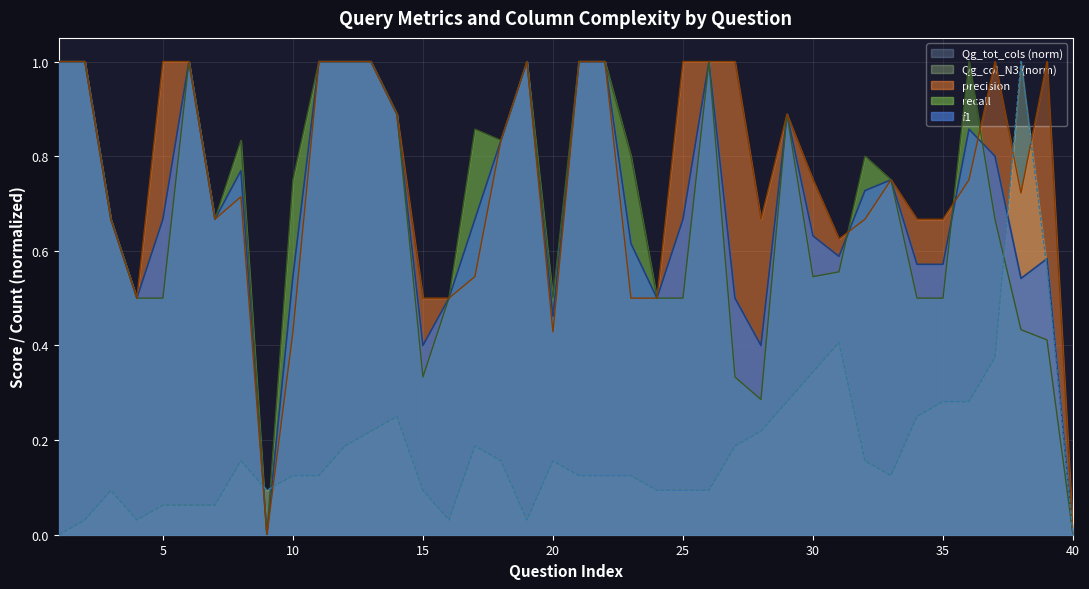

At how many categories does at least one series exceed 0?

39